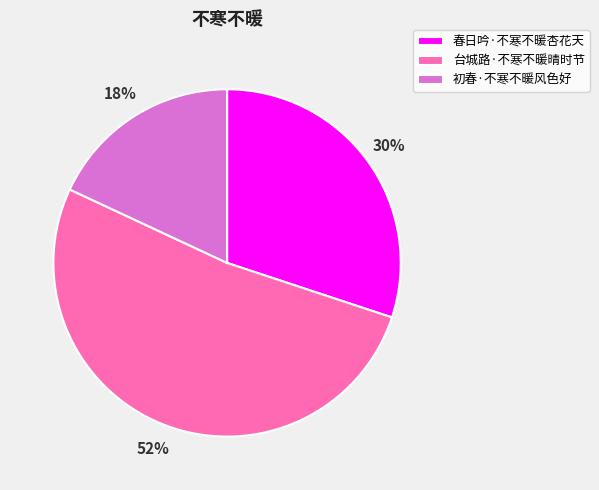

What is the smallest slice in the pie chart?

初春·不寒不暖风色好